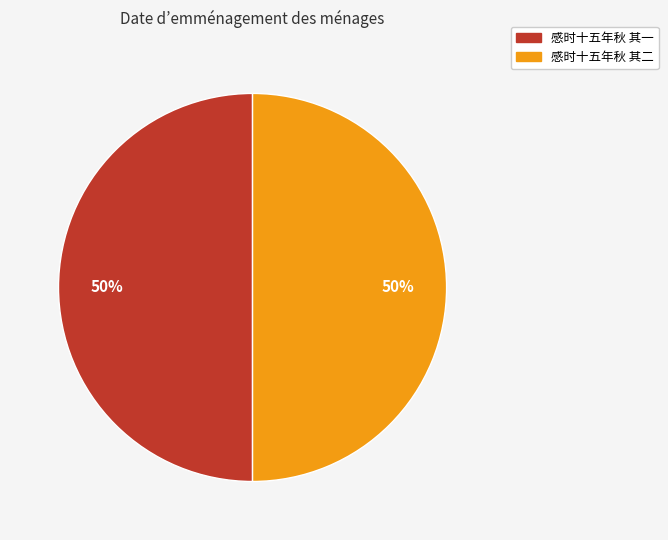

The 感时十五年秋 其二 slice represents 63% of the pie. True or false?

False